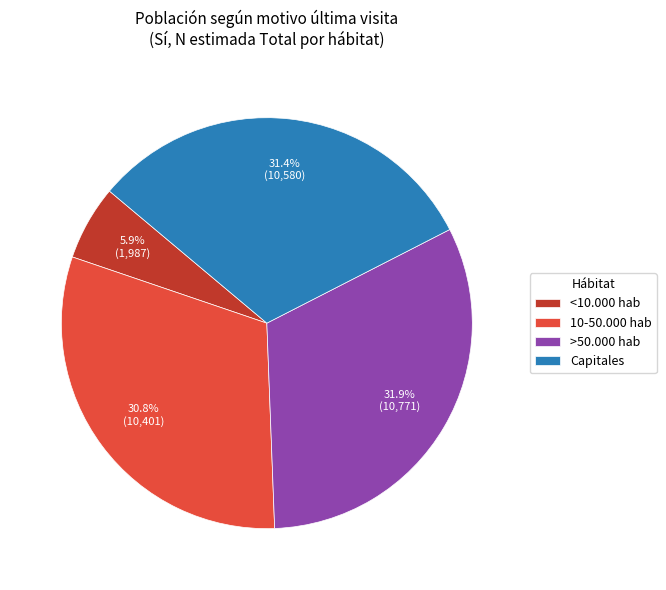

To the nearest percent, what is the combined percentage of Capitales and 10-50.000 hab?

62%